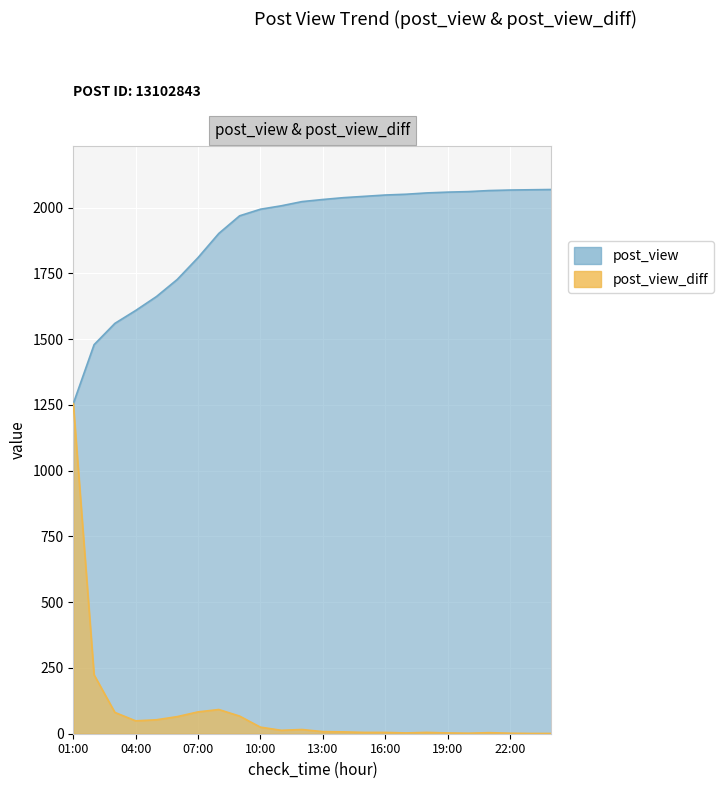

Where is post_view_diff nearest to the value 628?

02:00